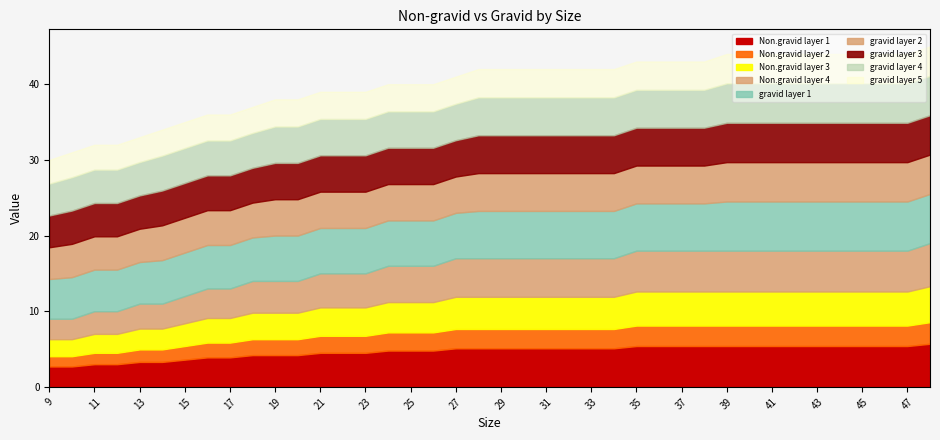

Between 44 and 37, which is larger?

44